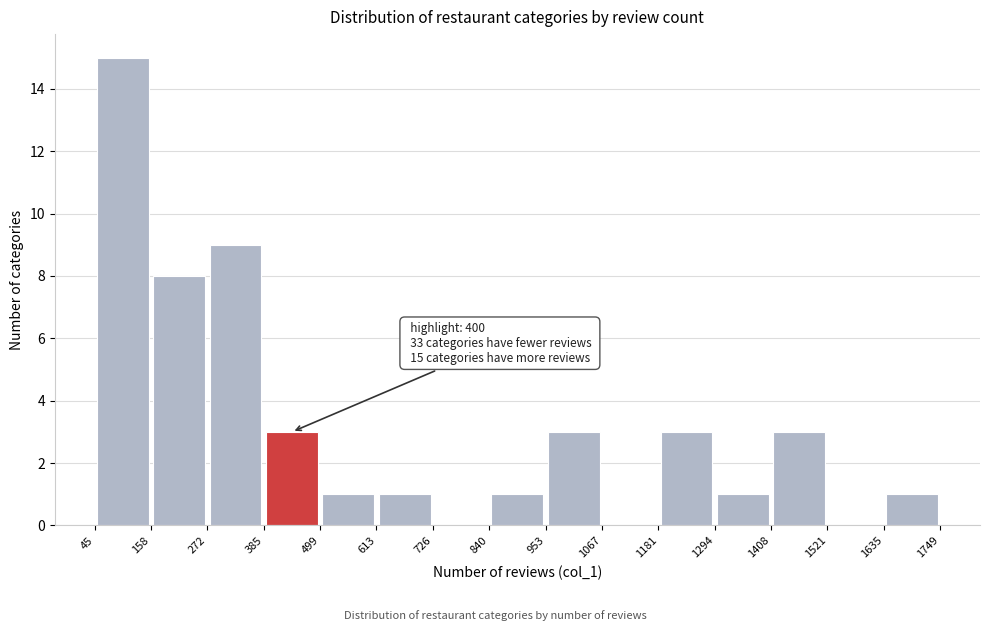

Which range on the x-axis has the tallest bar?

45 to 158